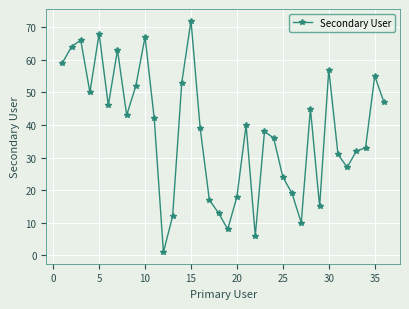

How many values are below 40?

18